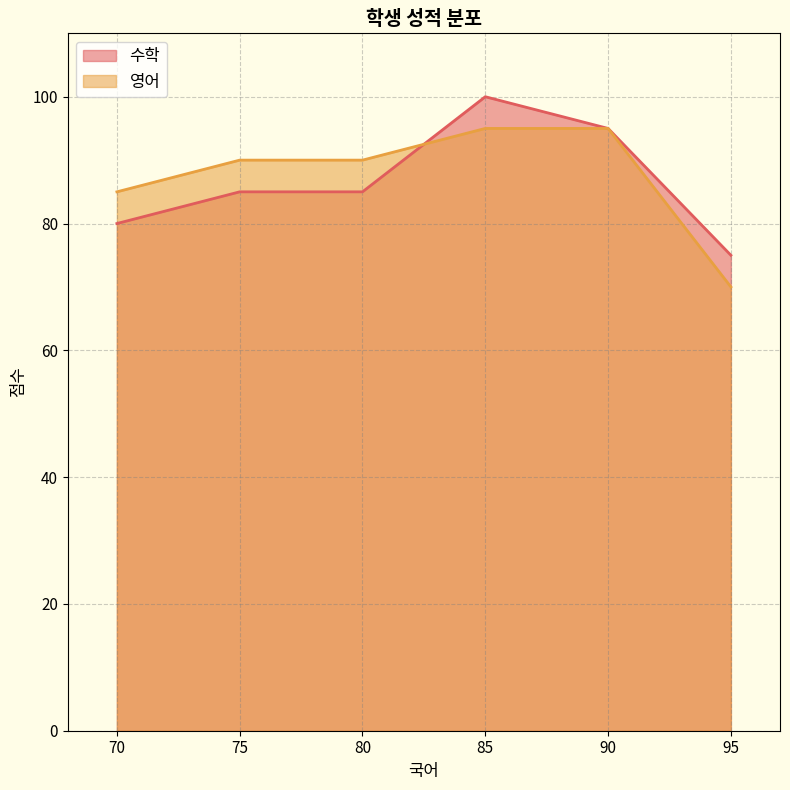

Reading left to right, extract all data points from this chart.

수학: 70=80	75=85	80=85	85=100	90=95	95=75
영어: 70=85	75=90	80=90	85=95	90=95	95=70